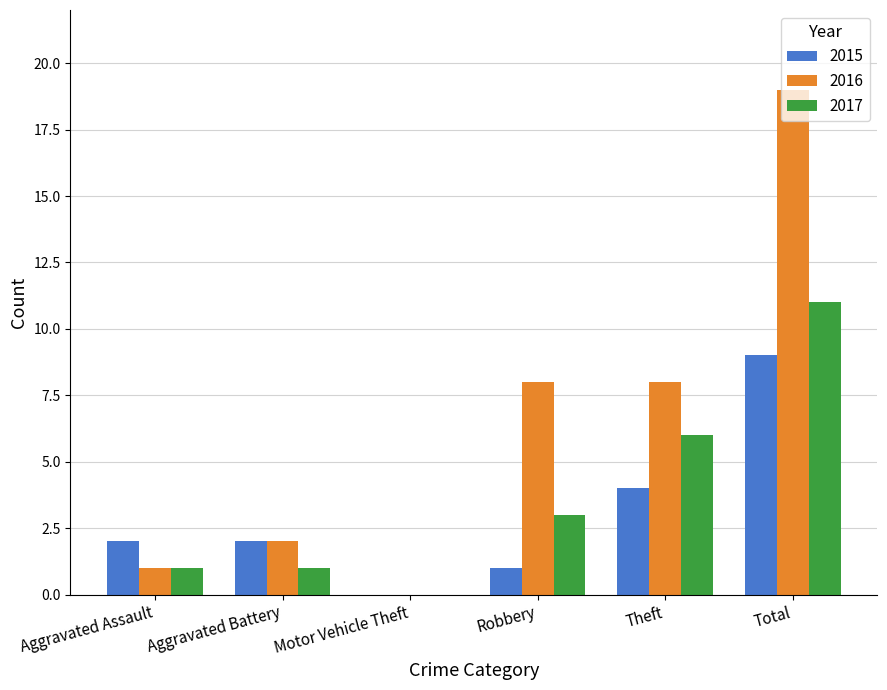

At which label does 2017 reach its peak?

Total